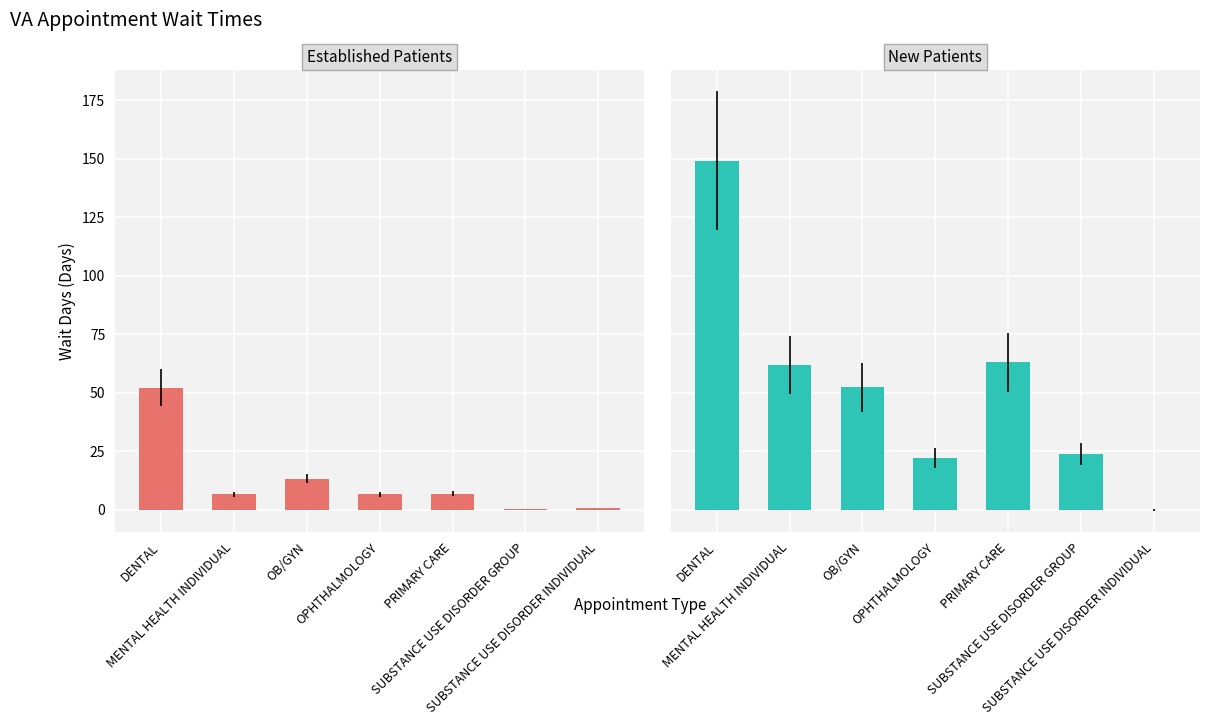

What is the difference between the maximum and minimum values in the EstablishedPatients series?

51.8